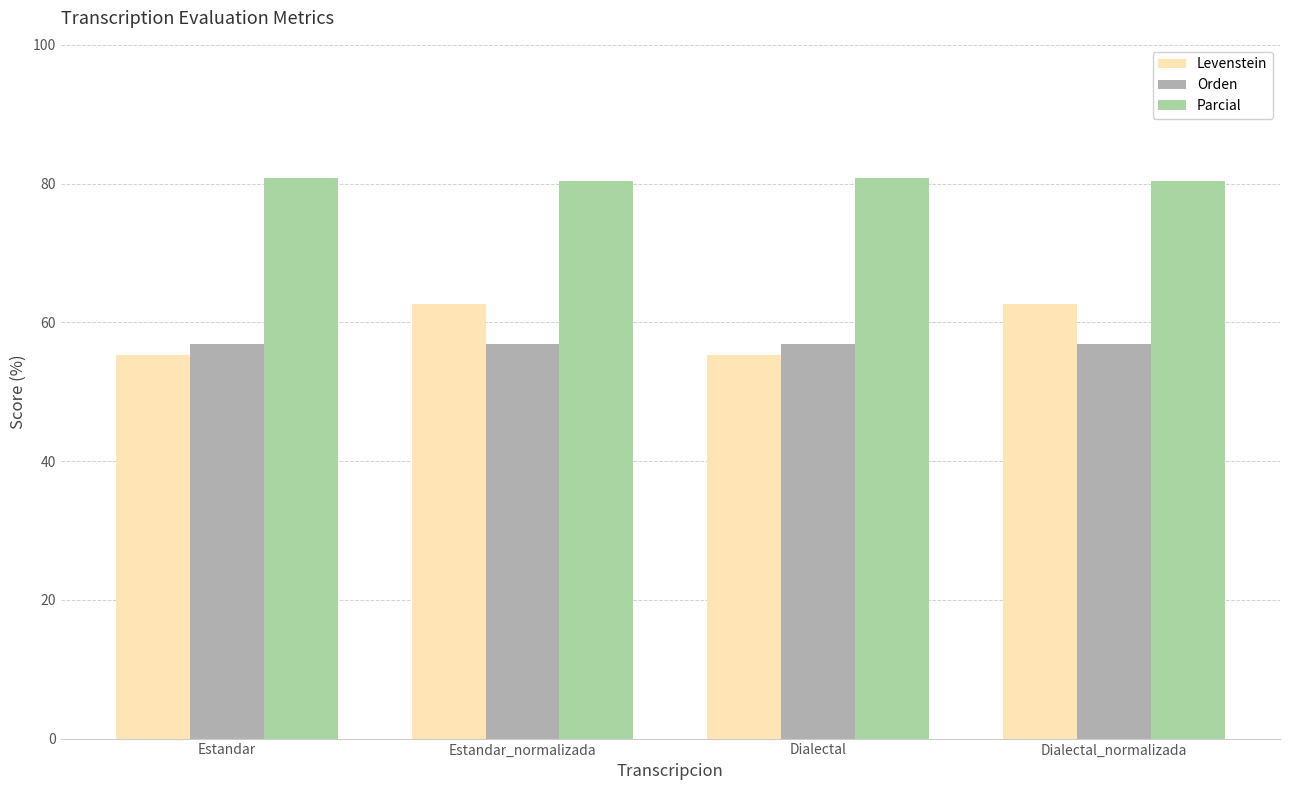

How many distinct data groups are displayed?

3